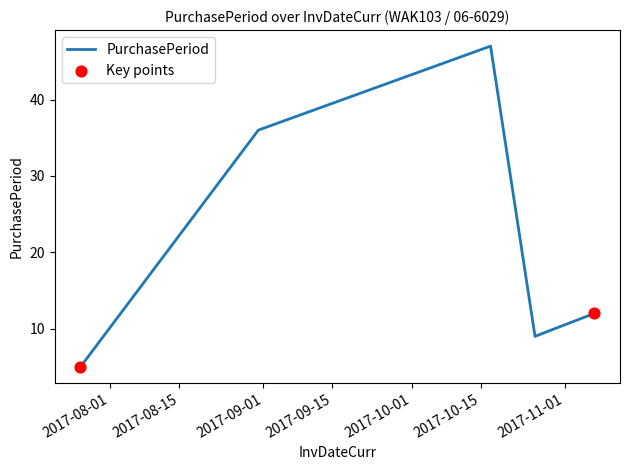

How many interior local valleys (lower than both neighbors) does the data have?

1